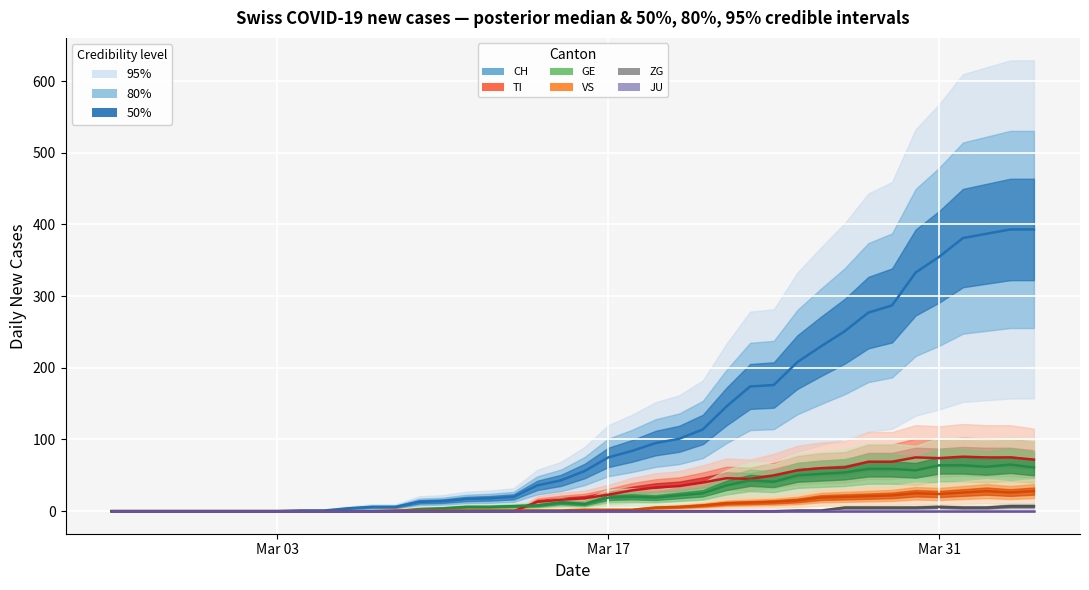

The VS series shows -15 at 5. True or false?

False